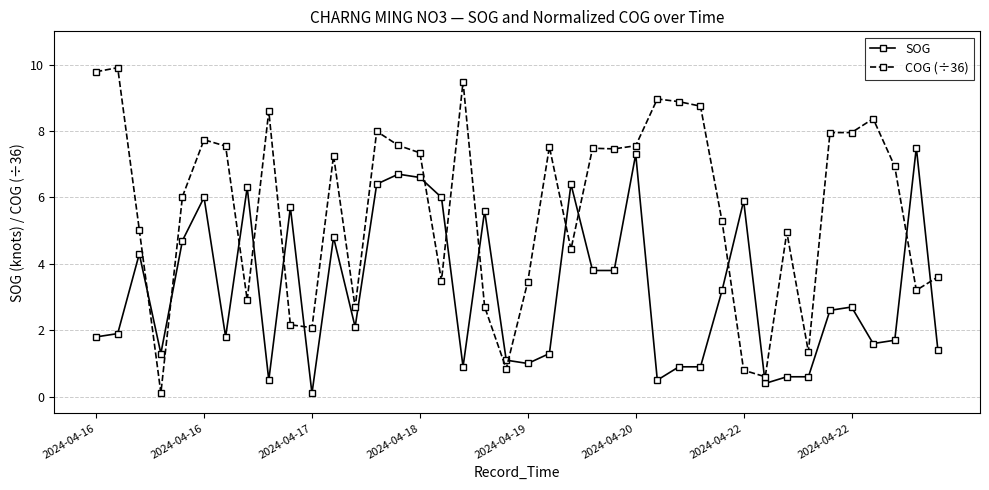

What is the value of the COG (÷36) point at the 10th from the left?

2.2